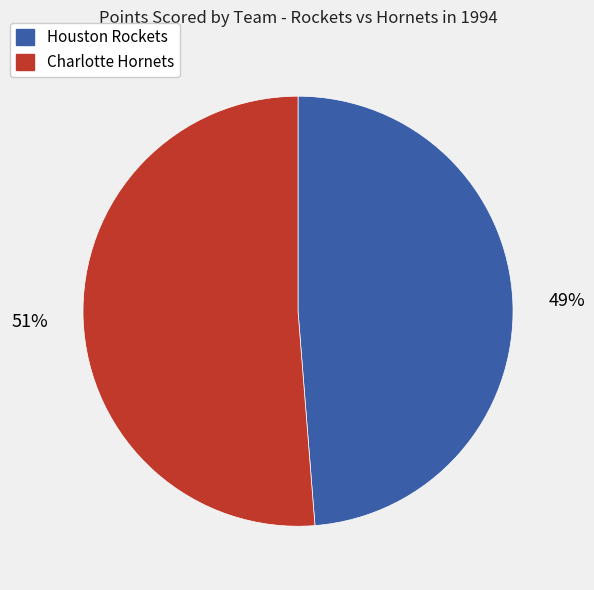

To the nearest percent, what is the average slice percentage?

50%